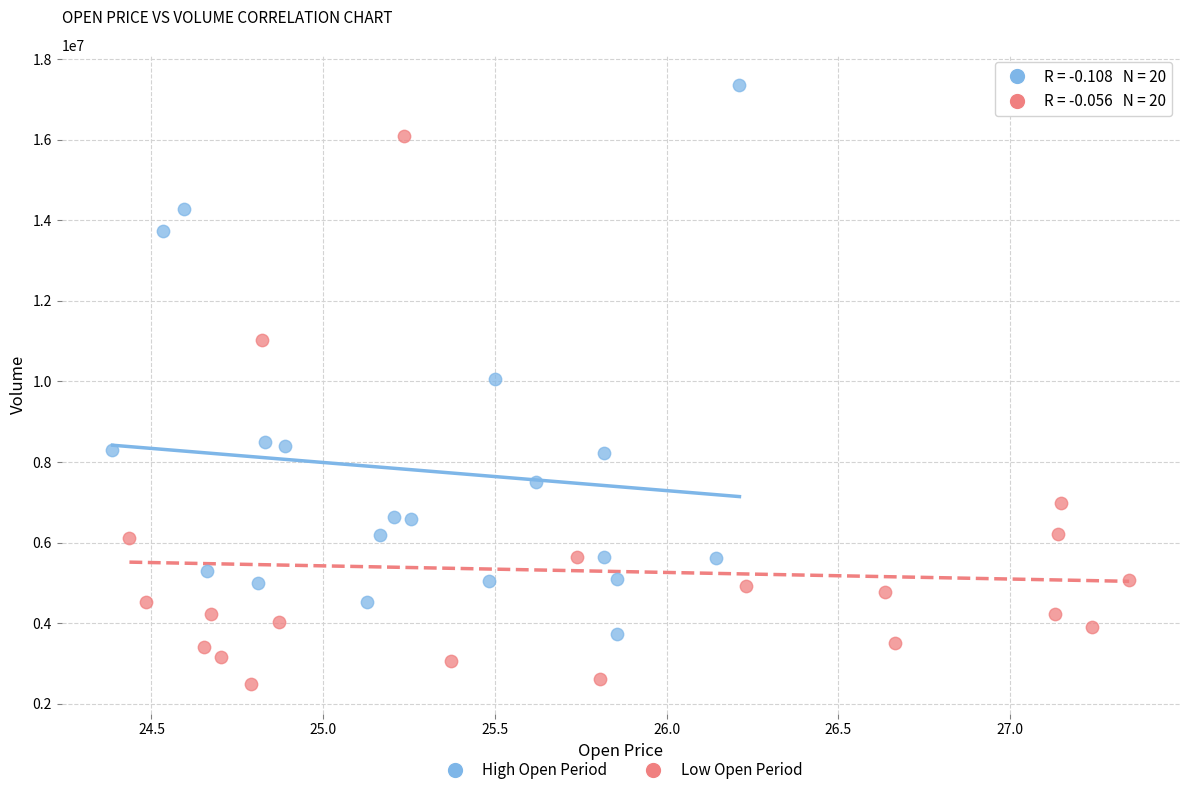

Which series reaches the minimum Y coordinate?

Low Open Period